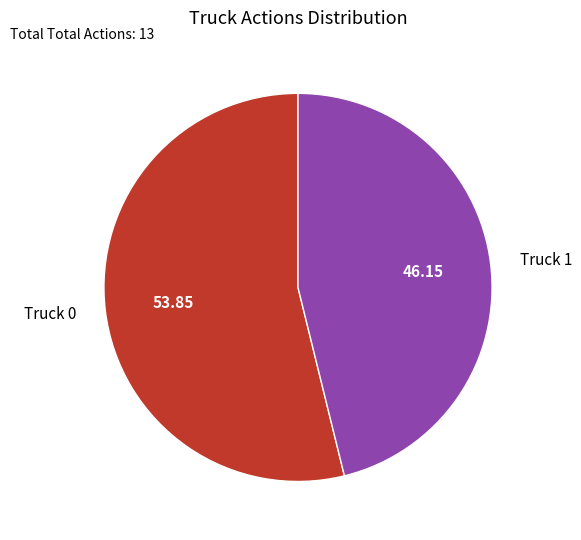

Rank the categories by value from lowest to highest.

Truck 1, Truck 0